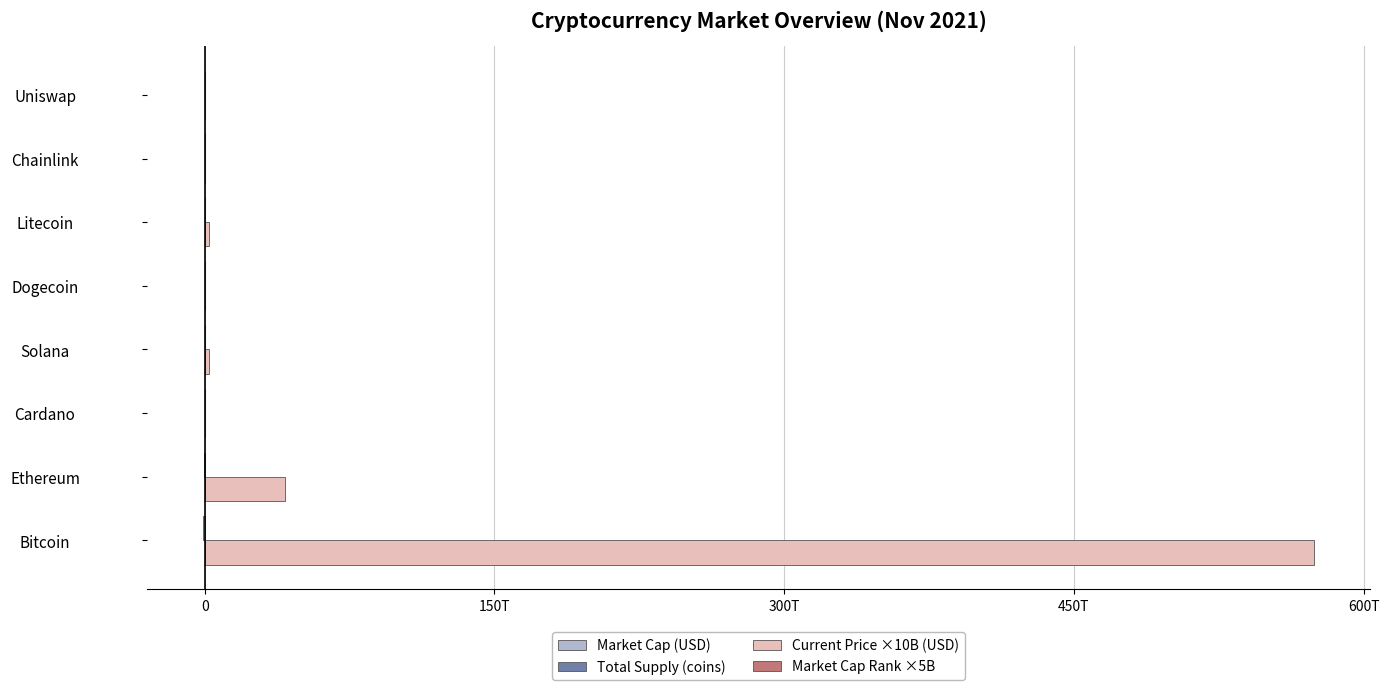

What is the value of the Market Cap (USD) bar at the 8th from the left?

-67025052548.0